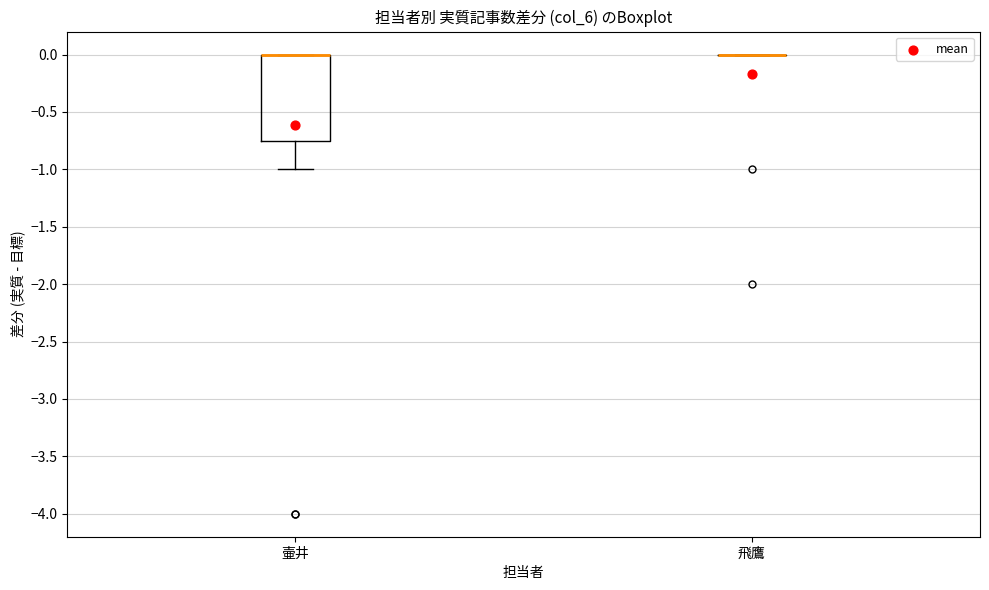

Where is the lower edge of the box for 壷井 on the y-axis? The values are not printed on the chart, so give them approximately, as read against the axis.

-0.75